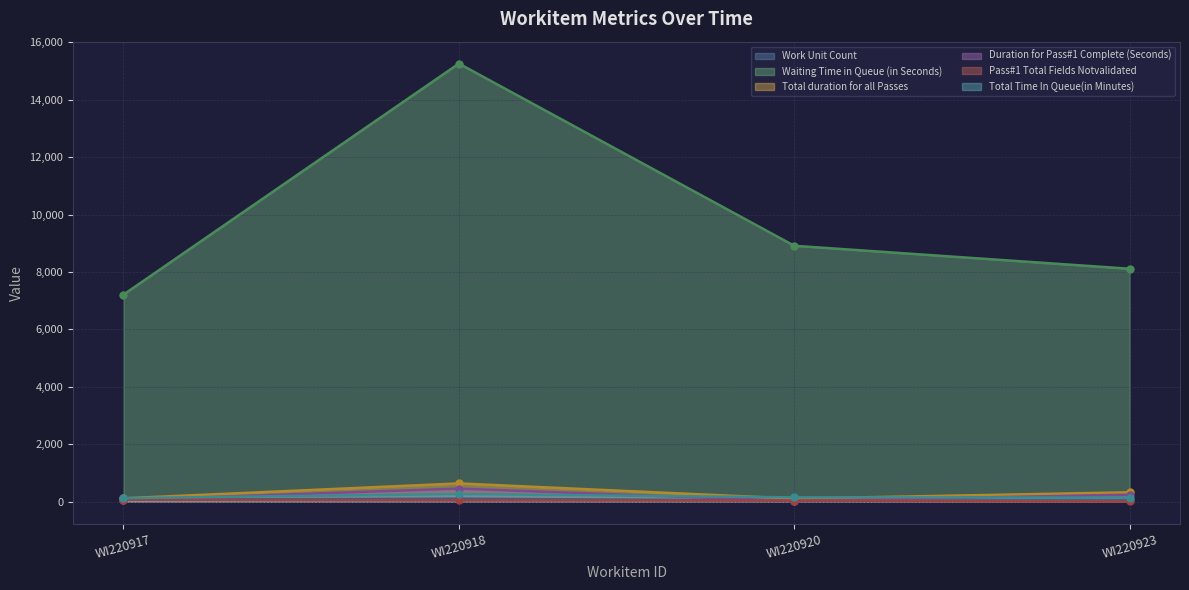

Rank the series at WI220917 from highest to lowest value.

Waiting Time in Queue (in Seconds), Total Time In Queue(in Minutes), Total duration for all Passes, Work Unit Count, Pass#1 Total Fields Notvalidated, Duration for Pass#1 Complete (Seconds)